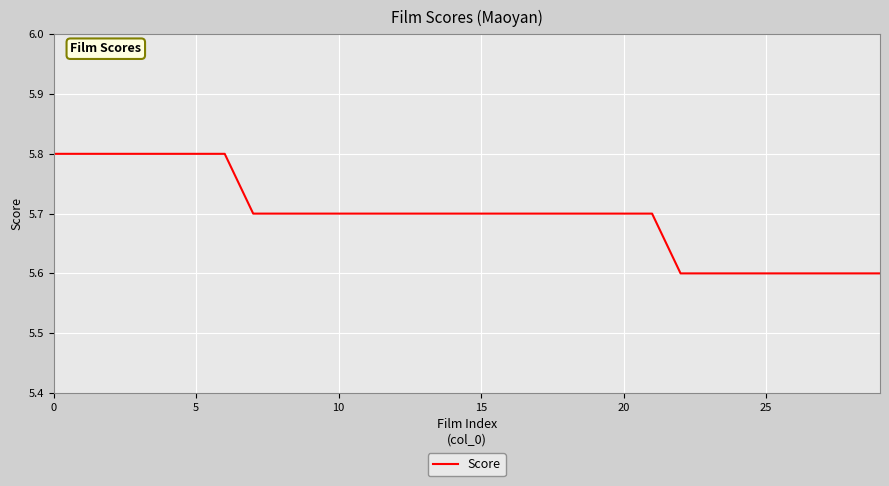

What is the minimum value shown in the chart?

5.6